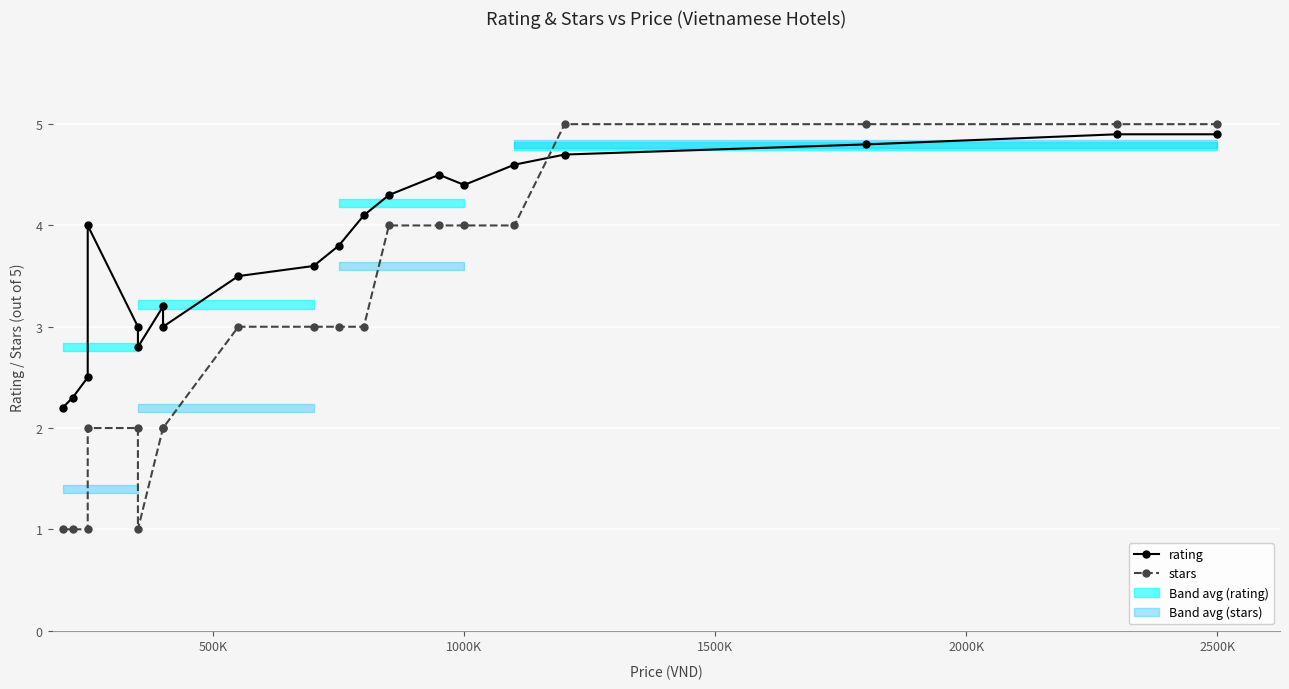

True or false: stars has a value of 8.6 at 16.

False